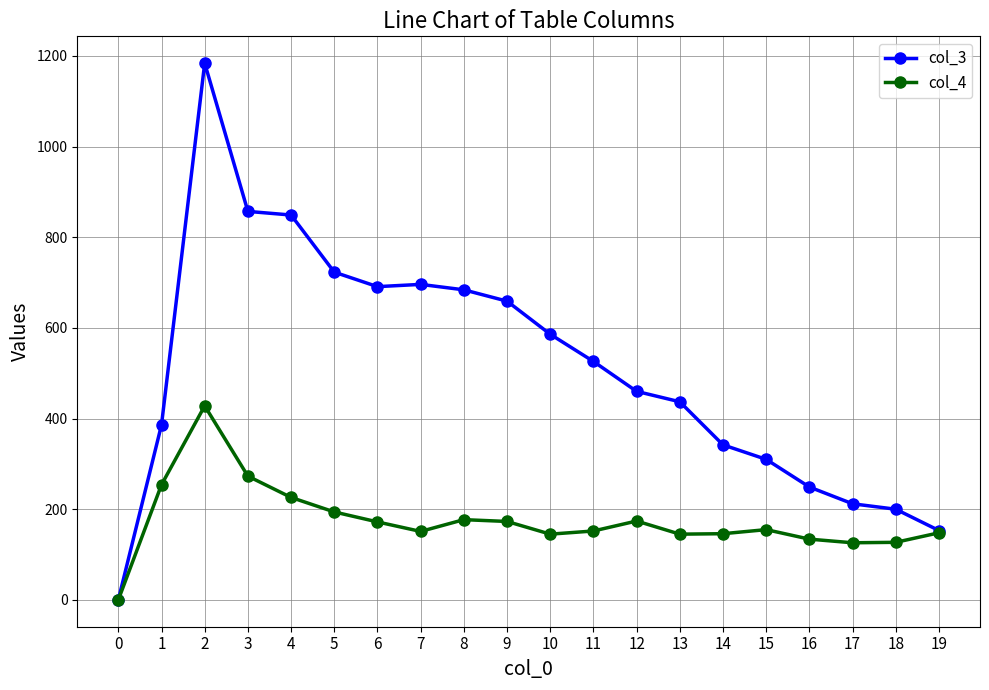

What is the value of the col_4 point at the 4th from the left?

273